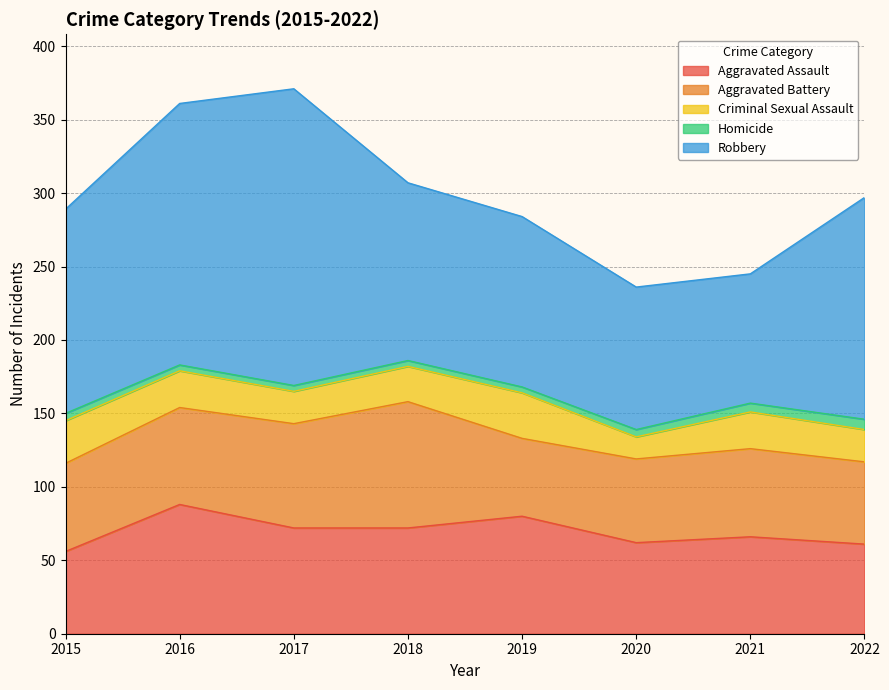

What is the sum of the Criminal Sexual Assault values at 2019 and 2018?

55